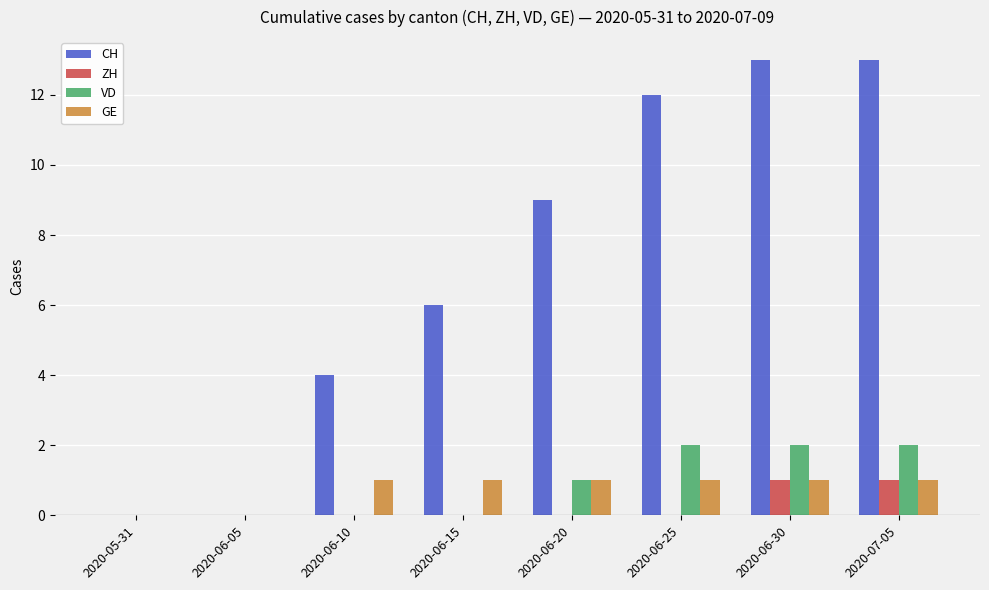

Reading left to right, what are all the values shown in this chart?

CH: 2020-05-31=0	2020-06-05=0	2020-06-10=4	2020-06-15=6	2020-06-20=9	2020-06-25=12	2020-06-30=13	2020-07-05=13
ZH: 2020-05-31=0	2020-06-05=0	2020-06-10=0	2020-06-15=0	2020-06-20=0	2020-06-25=0	2020-06-30=1	2020-07-05=1
VD: 2020-05-31=0	2020-06-05=0	2020-06-10=0	2020-06-15=0	2020-06-20=1	2020-06-25=2	2020-06-30=2	2020-07-05=2
GE: 2020-05-31=0	2020-06-05=0	2020-06-10=1	2020-06-15=1	2020-06-20=1	2020-06-25=1	2020-06-30=1	2020-07-05=1